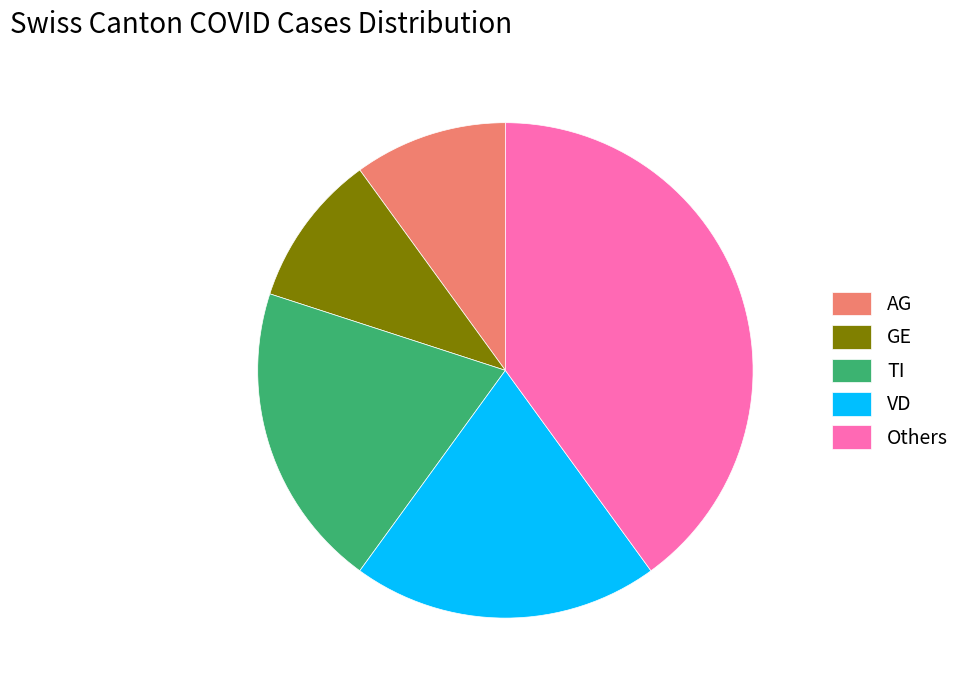

What is the largest slice in the pie chart?

Others